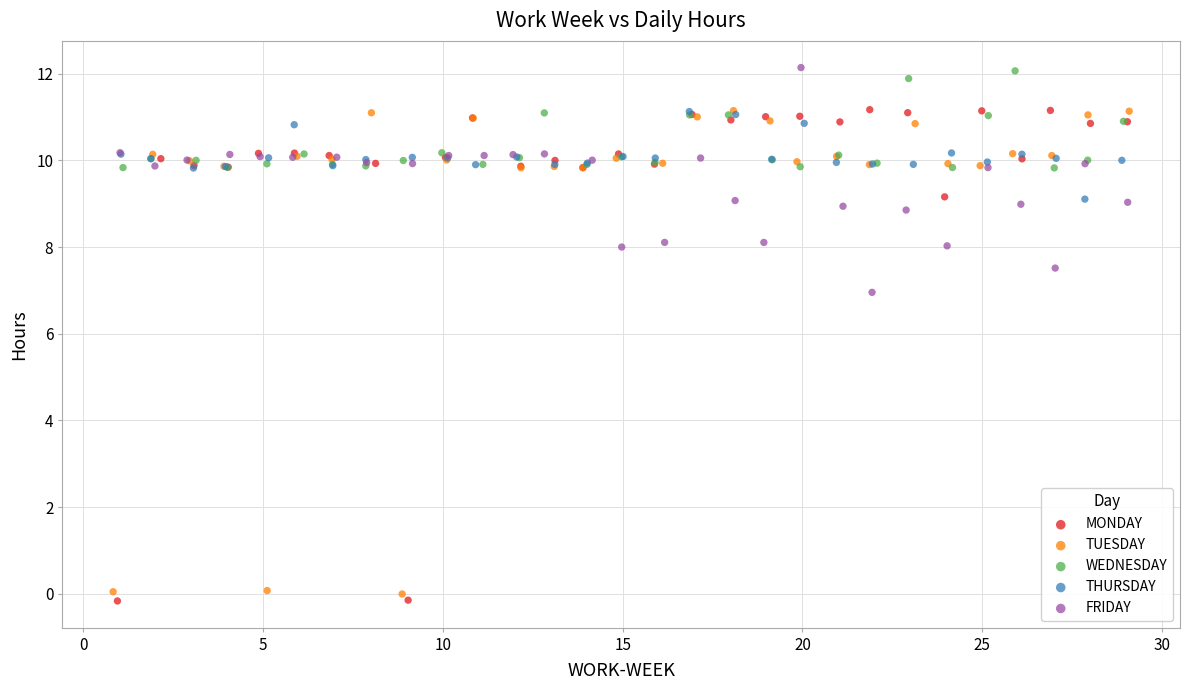

Which series has the widest spread of Y values?

MONDAY